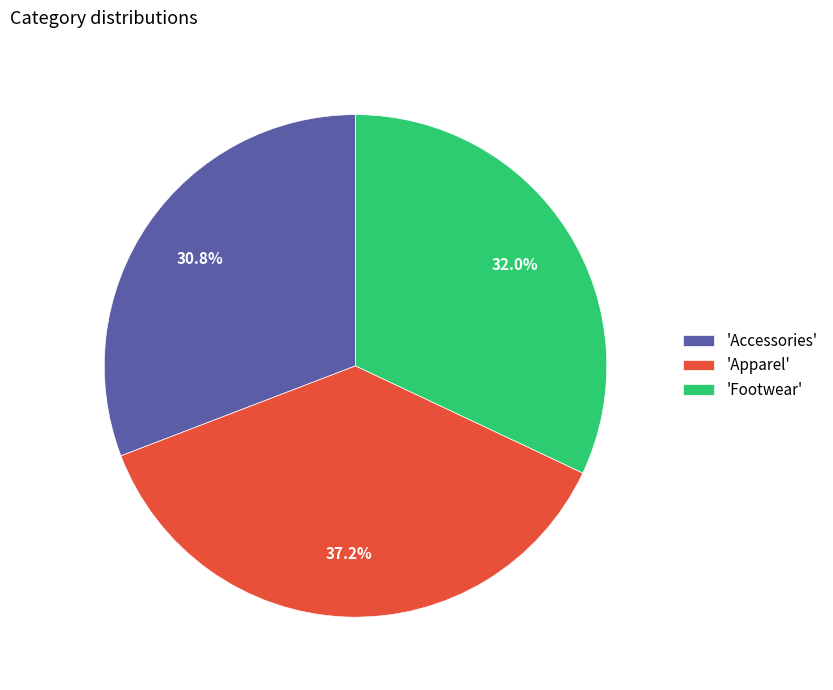

Rank the categories by value from highest to lowest.

'Apparel', 'Footwear', 'Accessories'